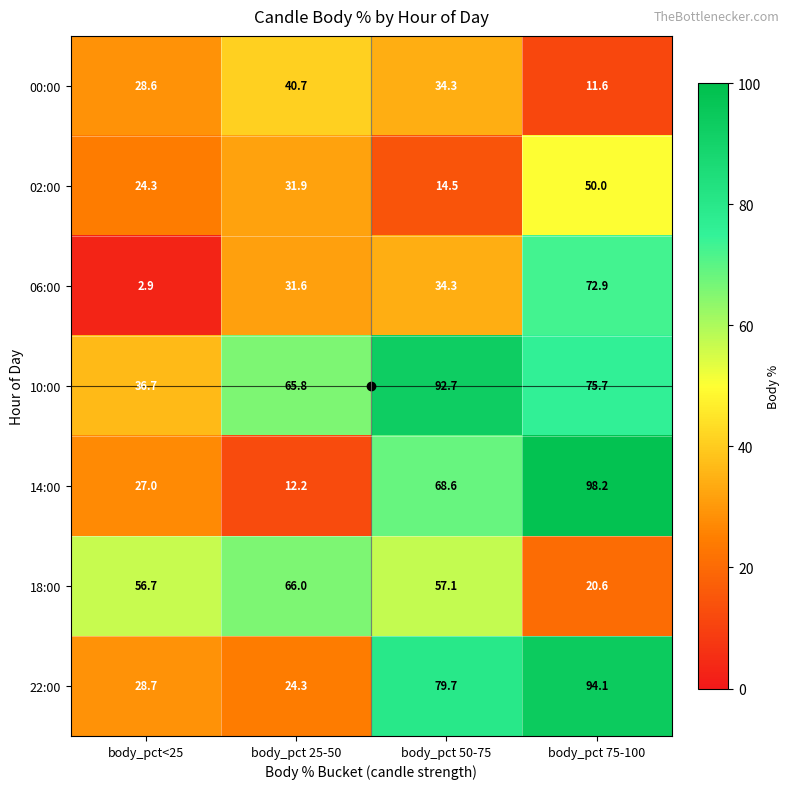

Where does the 14:00 series first go above 68?

body_pct 50-75